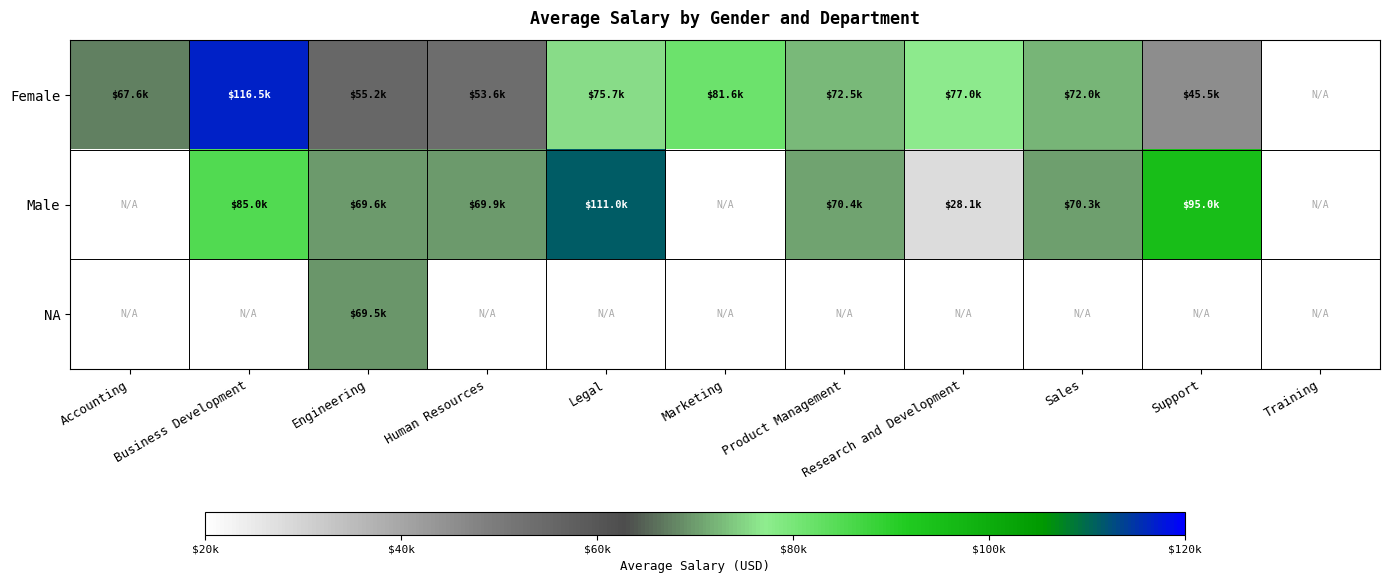

What is the total value across all series at Engineering?

194264.0